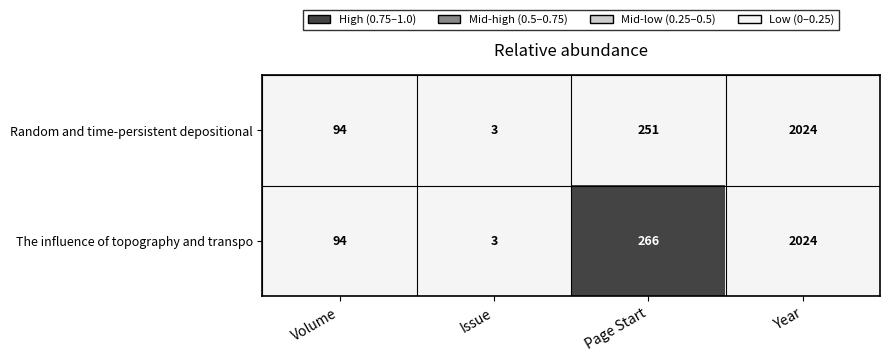

Which category has the highest value in the The influence of topography and transpo series?

Year